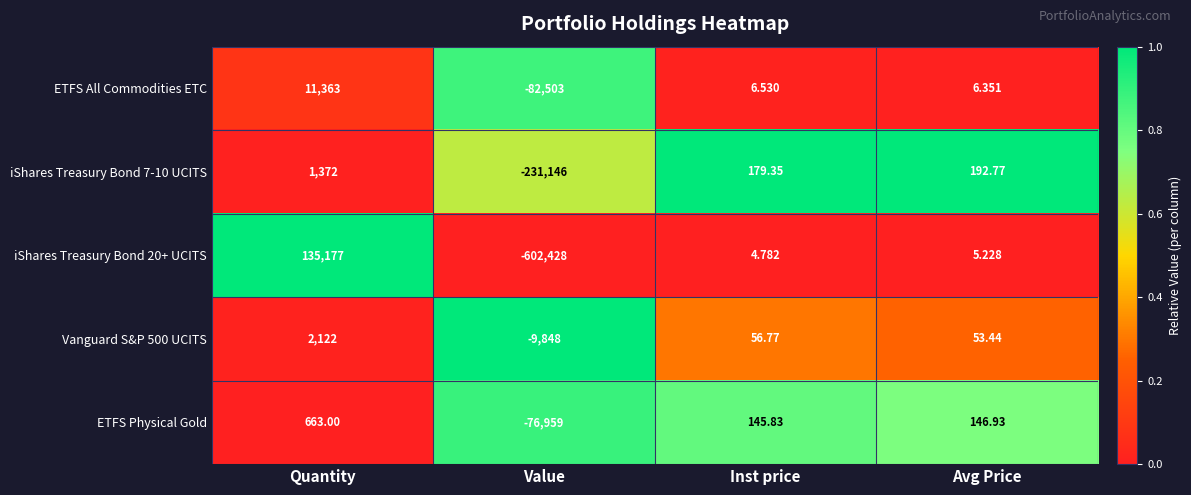

At which category does the chart reach its peak across all series?

Quantity